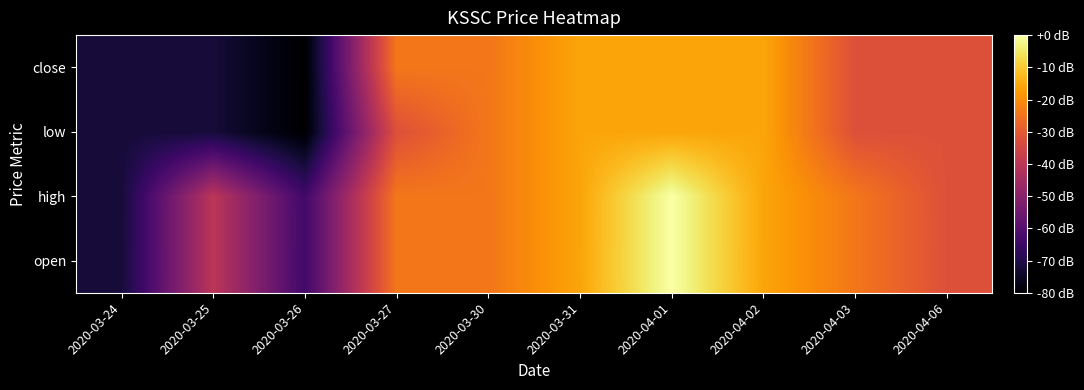

What is the smallest value displayed?

-80.0